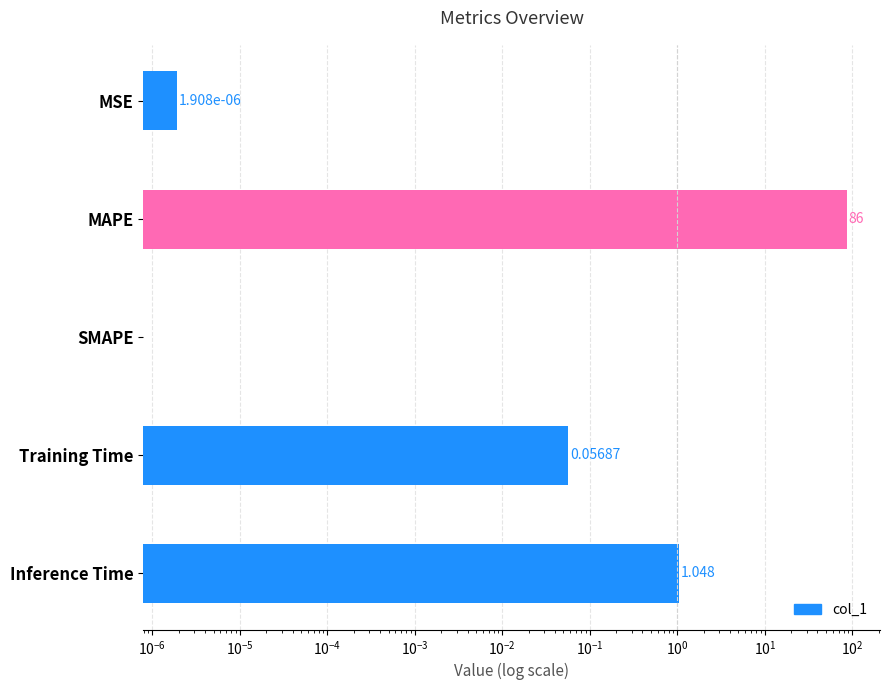

What is the difference between the maximum and minimum values?

86.0